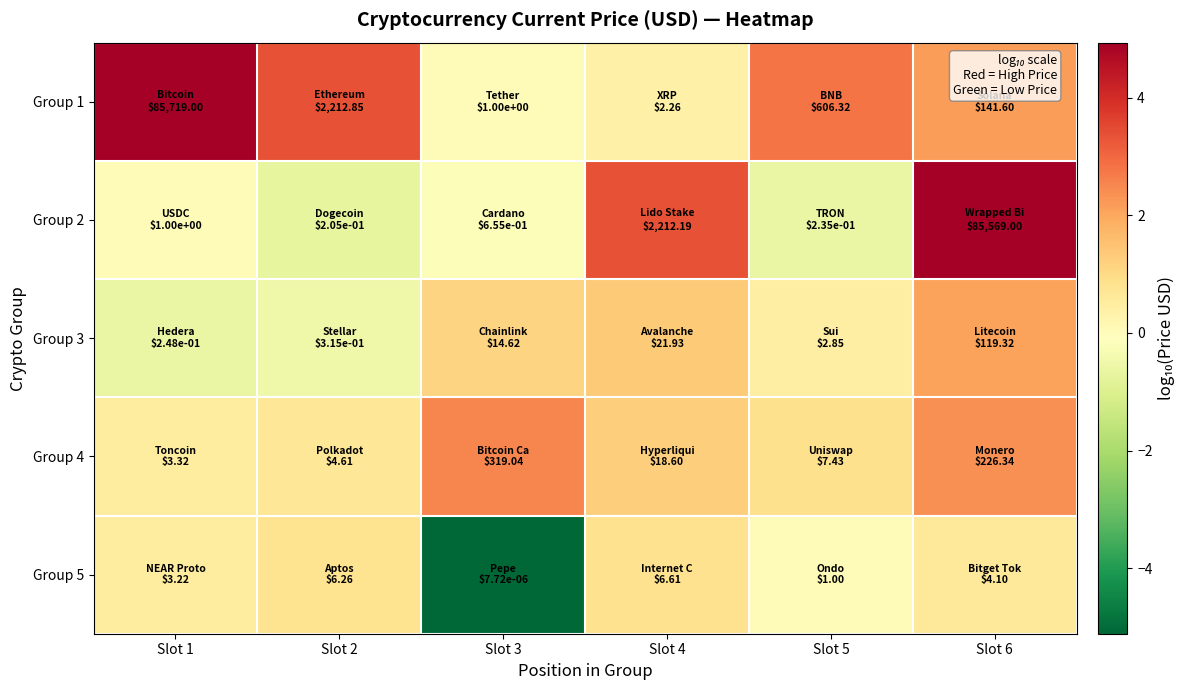

At how many categories does at least one series exceed 4?

2